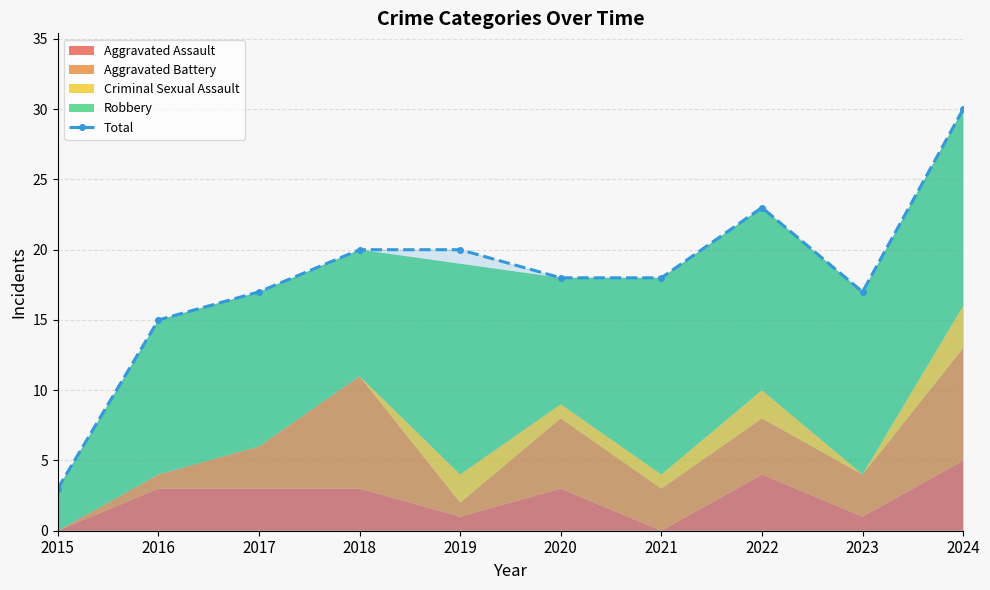

Which label corresponds to the largest value in the chart?

2024